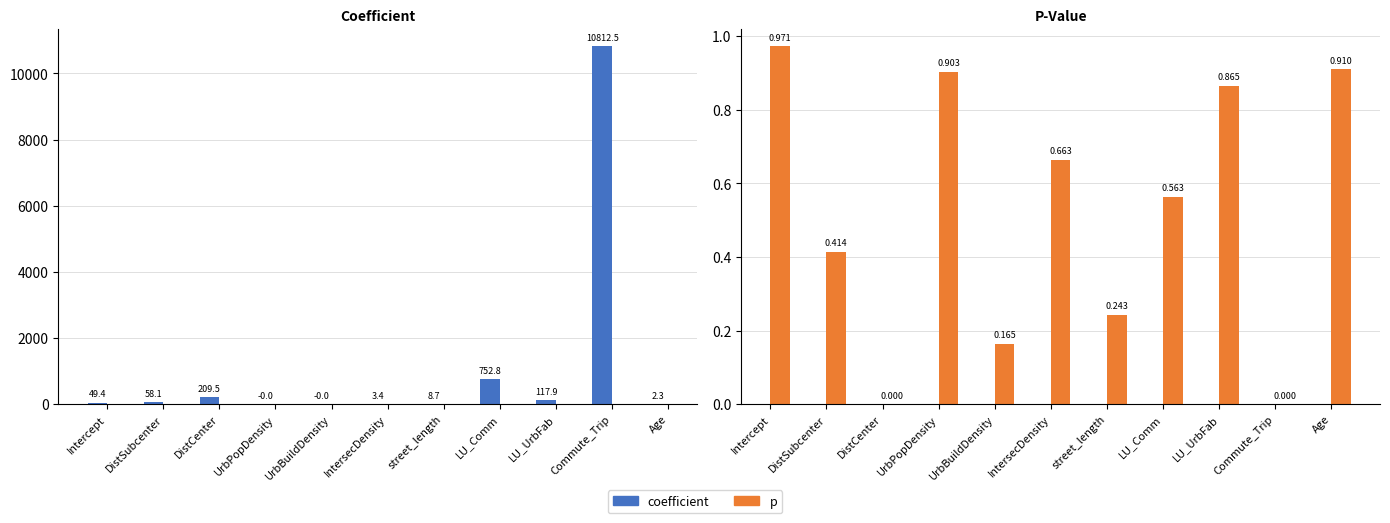

Which series has the largest total across all categories?

coefficient